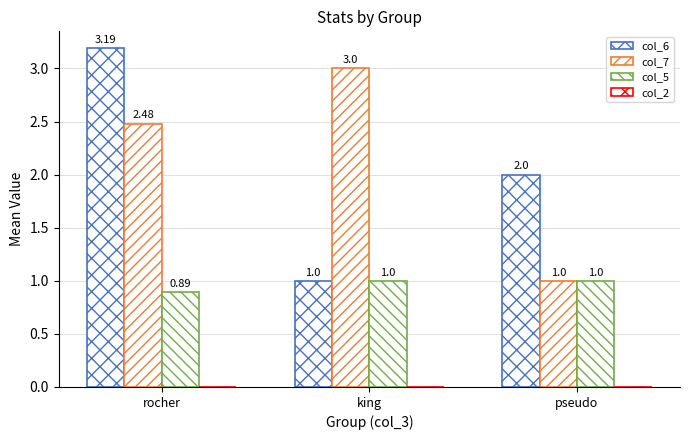

Reading left to right, transcribe all the data shown in this chart.

col_6: 3.2	1.0	2.0
col_7: 2.5	3.0	1.0
col_5: 0.9	1.0	1.0
col_2: 0.0	0.0	0.0